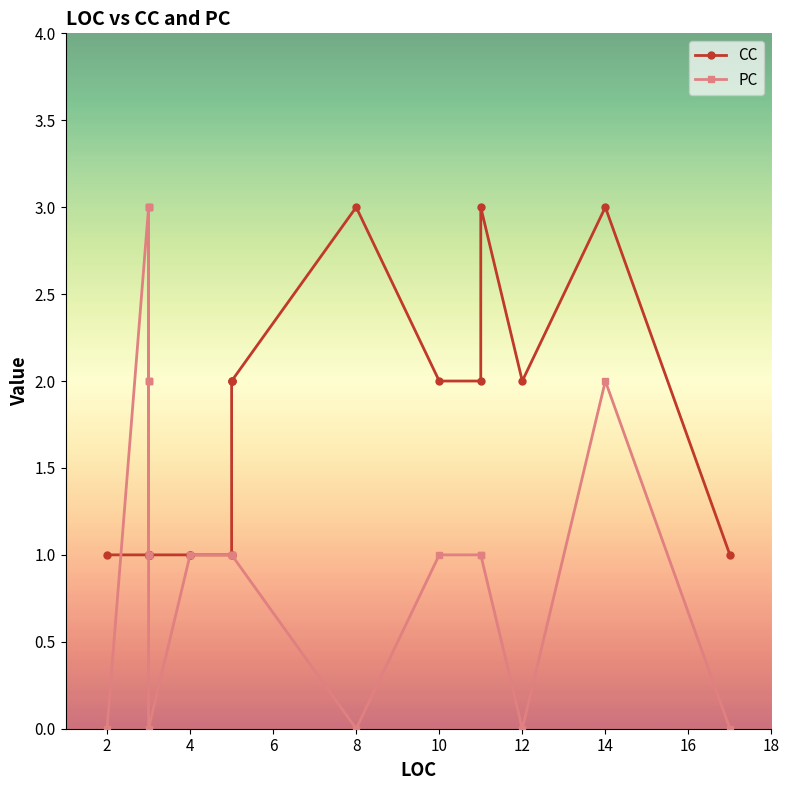

At 4, list the series in order from largest to smallest.

CC, PC